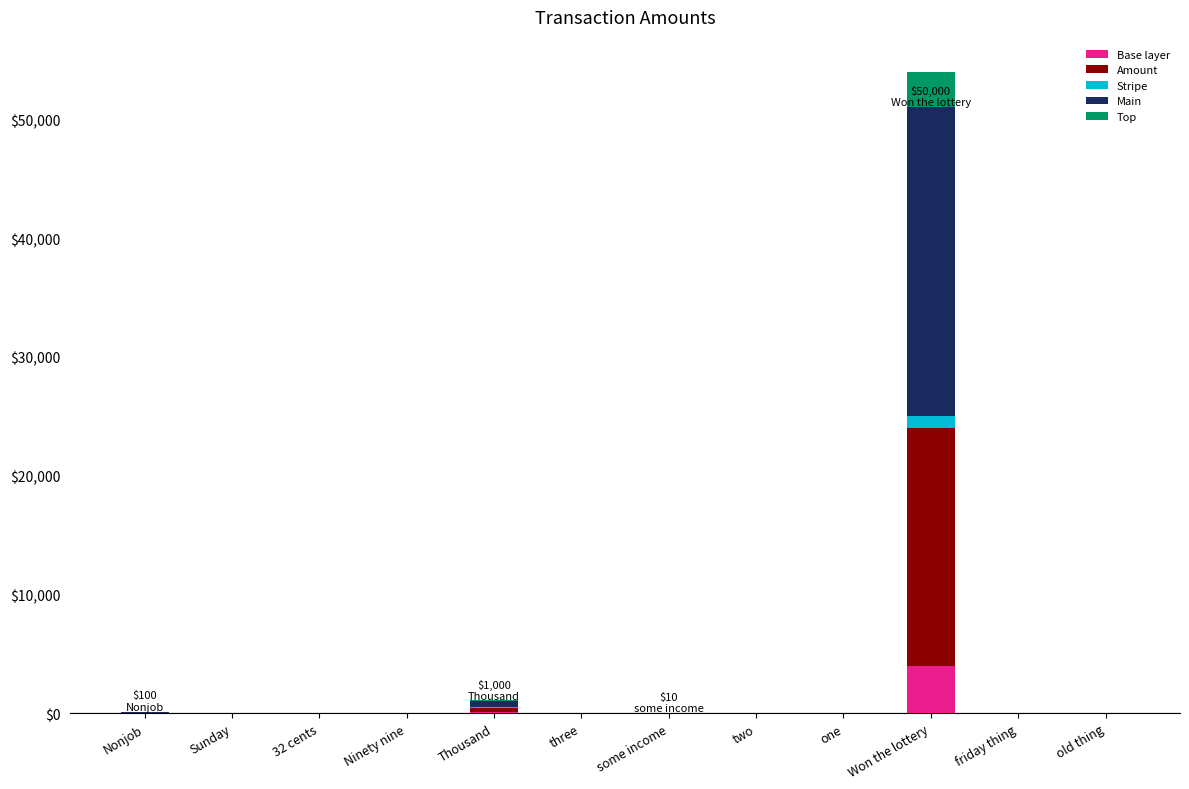

What is the sum of all Base layer values?

4088.8